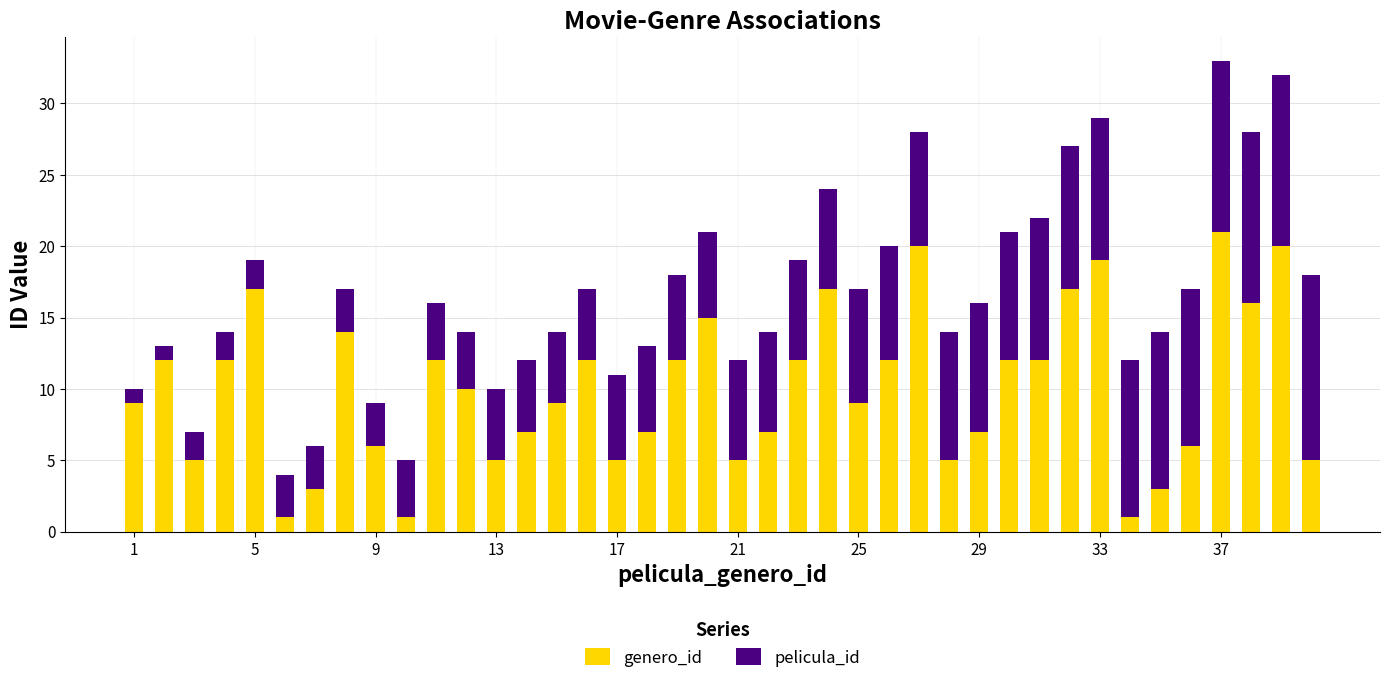

What is the maximum value for genero_id?

21